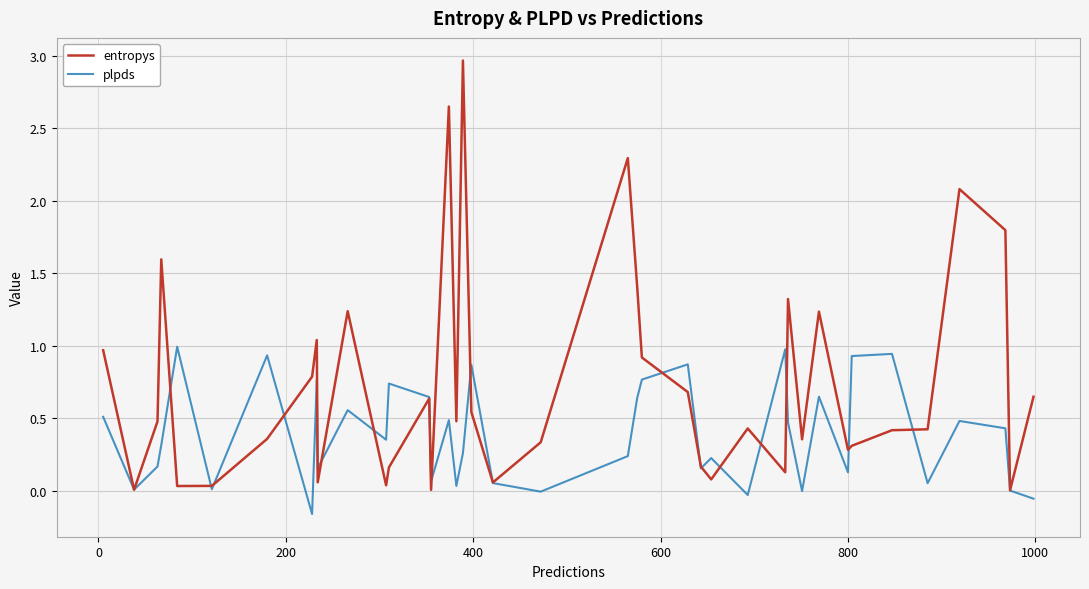

After their last crossing, which series has the higher values: plpds or entropys?

entropys